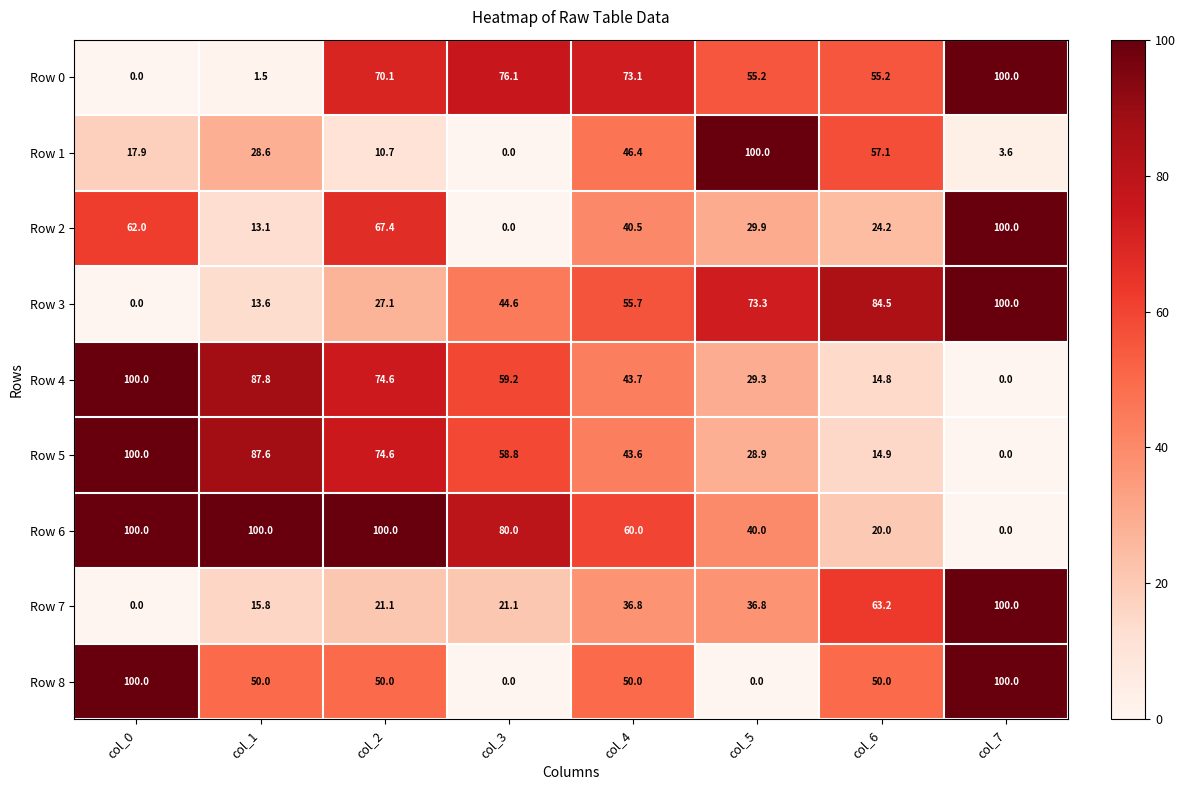

What is the difference between the Row 1 values at col_2 and col_1?

17.9